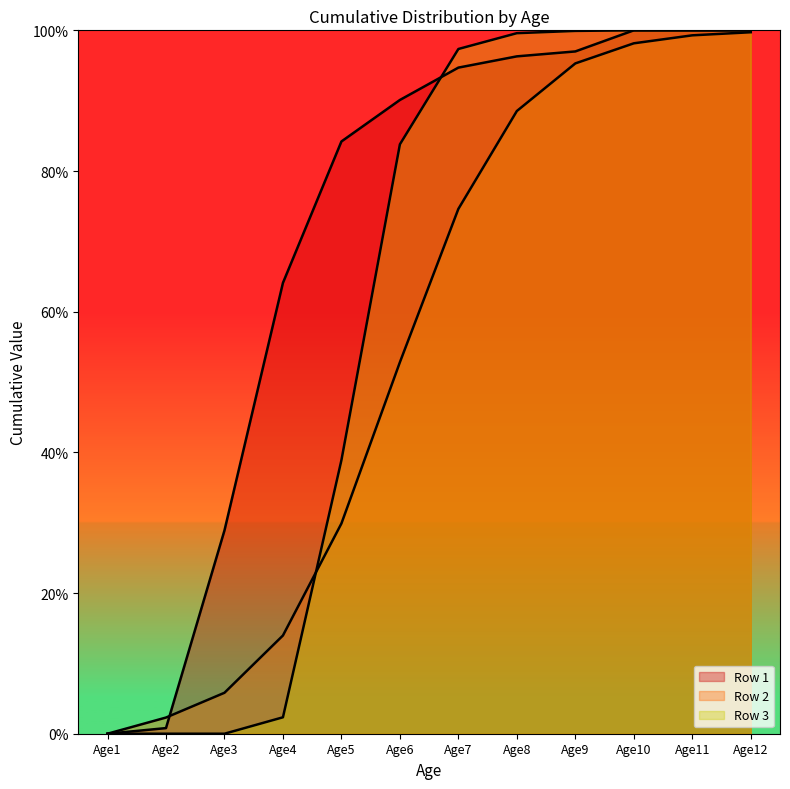

Which series changed the most between Age7 and Age8?

Row 2